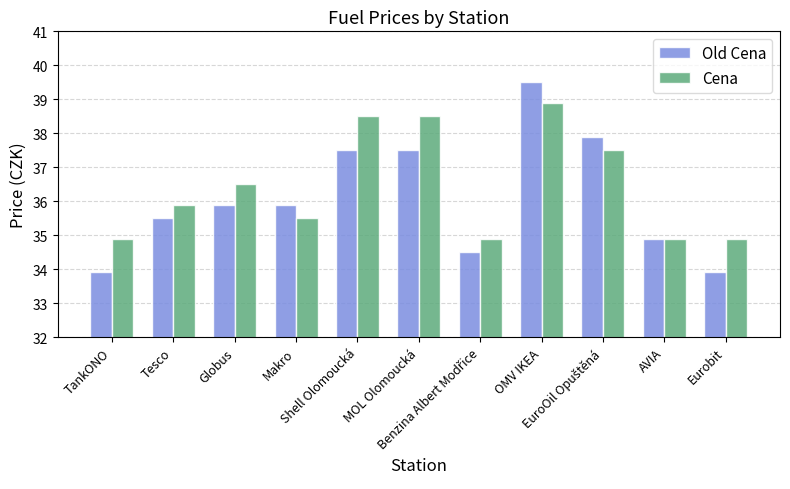

Reading left to right, extract all data points from this chart.

Old Cena: 33.9	35.5	35.9	35.9	37.5	37.5	34.5	39.5	37.9	34.9	33.9
Cena: 34.9	35.9	36.5	35.5	38.5	38.5	34.9	38.9	37.5	34.9	34.9